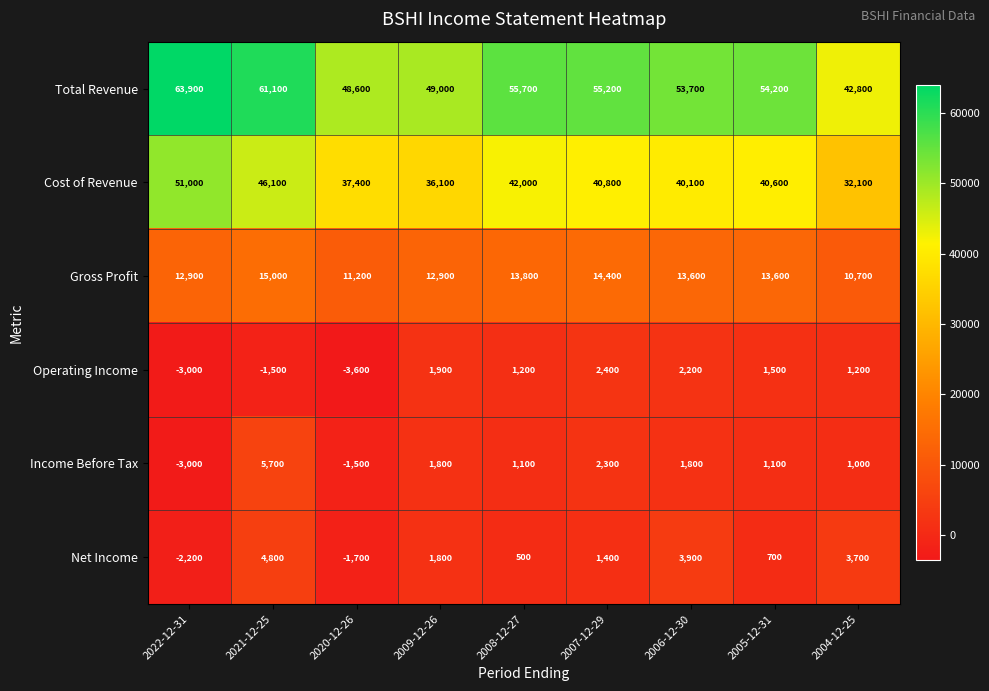

What is the total value across all series at 2021-12-25?

131200